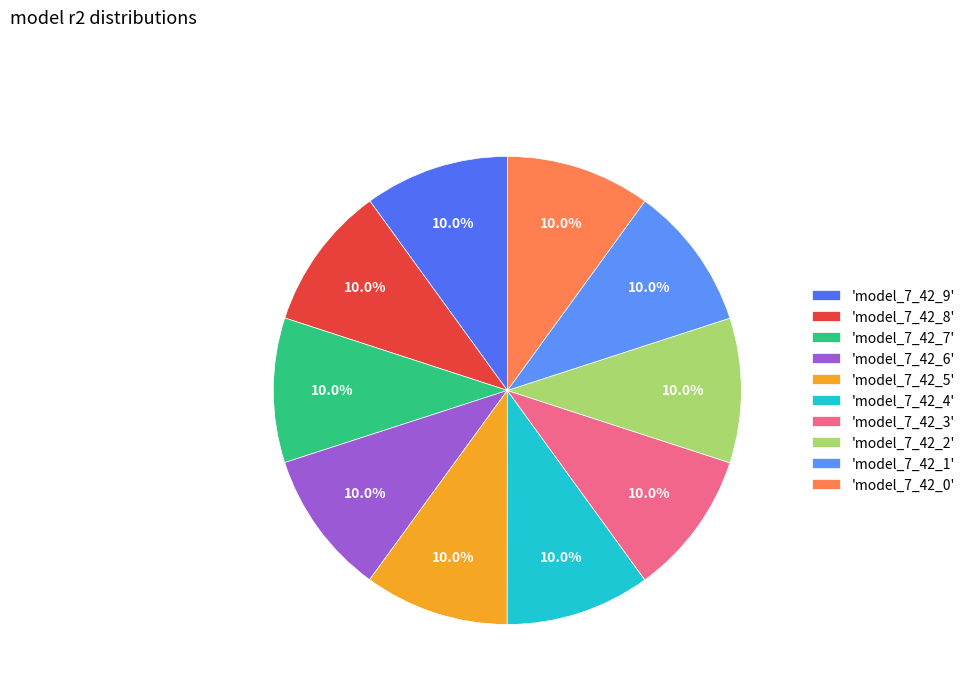

How many segments does this pie chart have?

10